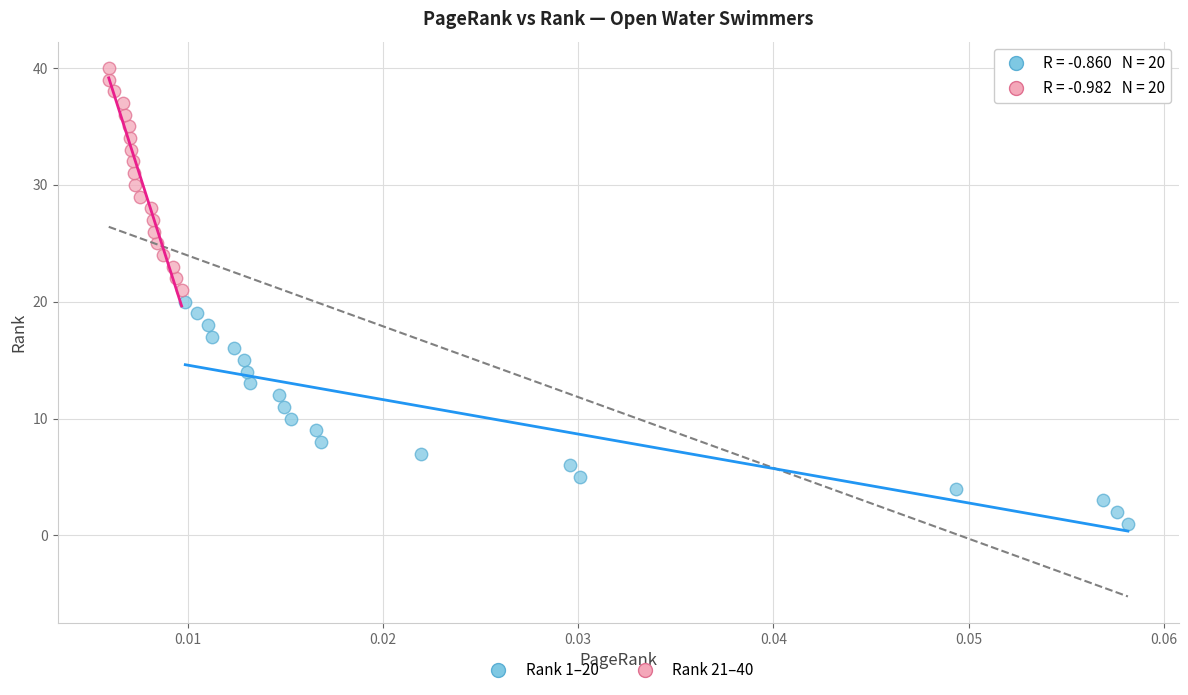

Which series contains the highest Y value?

Rank 21–40